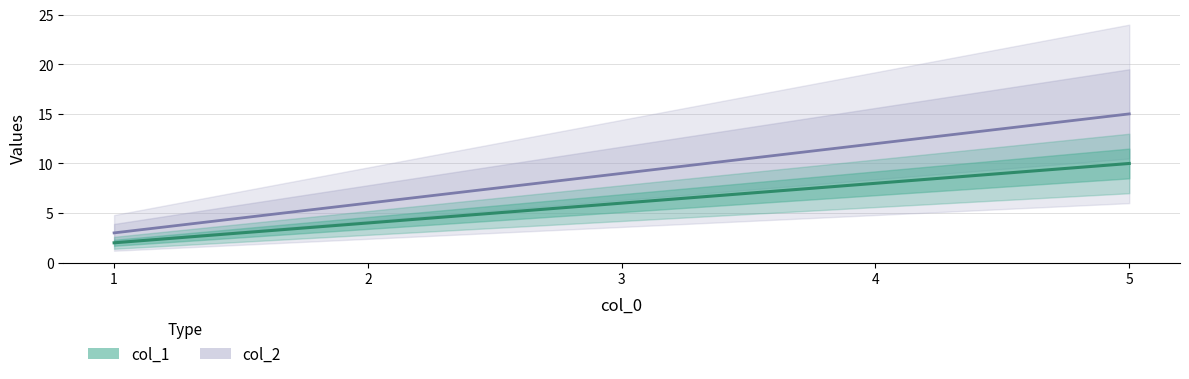

Rank the categories by col_1 value from lowest to highest.

1, 2, 3, 4, 5